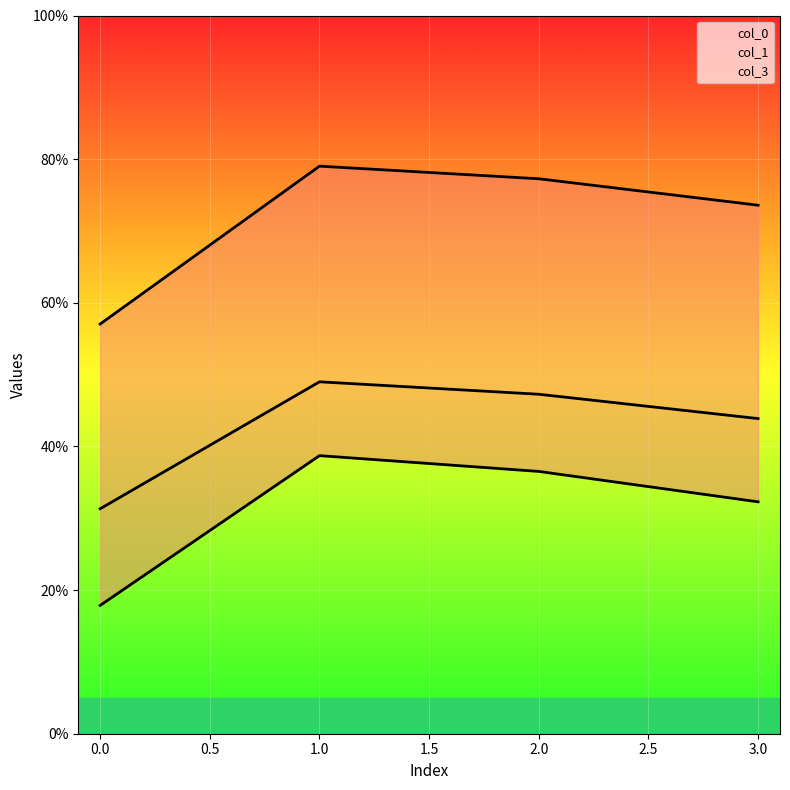

Between 2 and 3, which series saw the biggest shift?

col_0